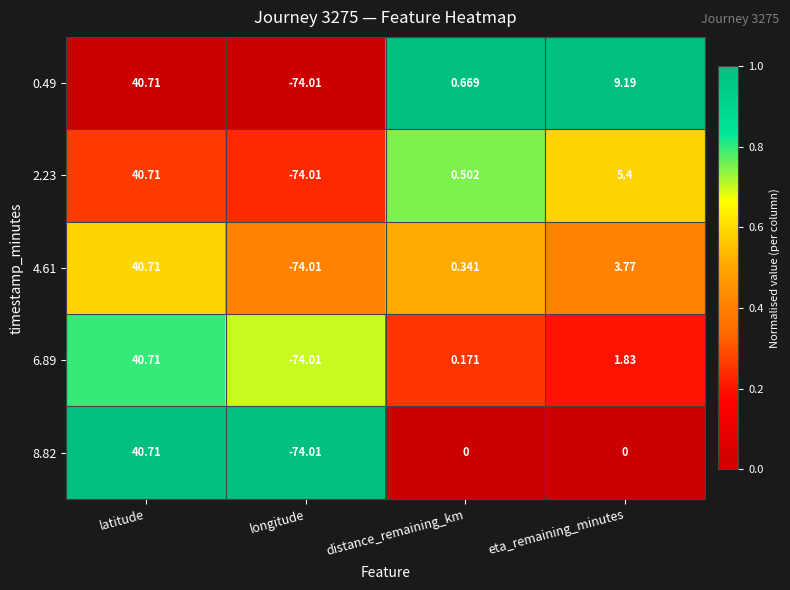

Which category has the lowest value across all series?

longitude